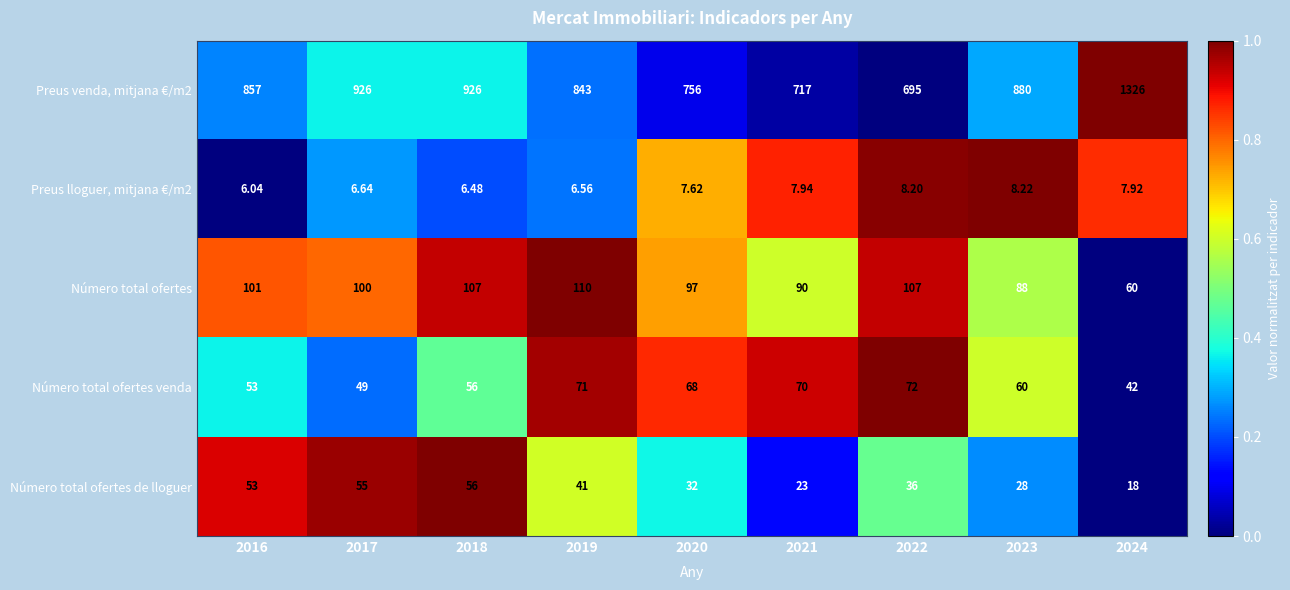

Is the value of Preus lloguer, mitjana €/m2 at 2019 greater than the value of Número total ofertes venda at 2017?

No